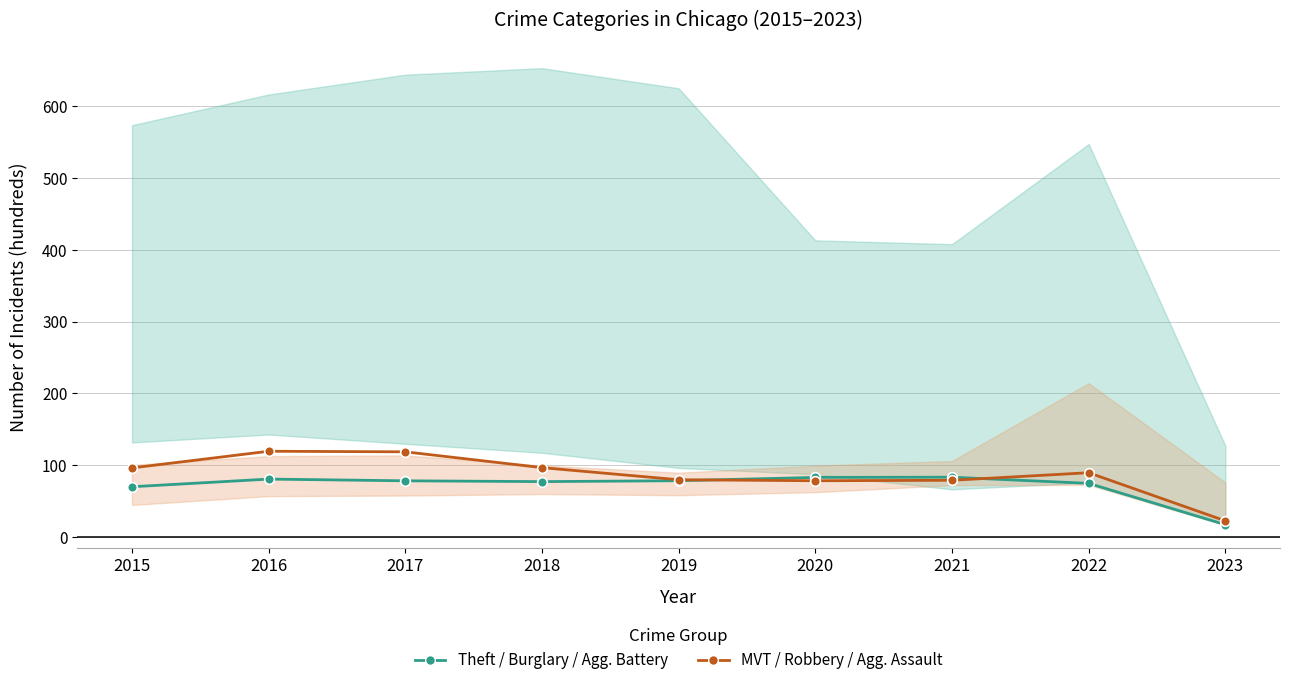

How many times do MVT / Robbery / Agg. Assault (scaled) and Theft / Burglary / Agg. Battery (scaled) cross each other?

2